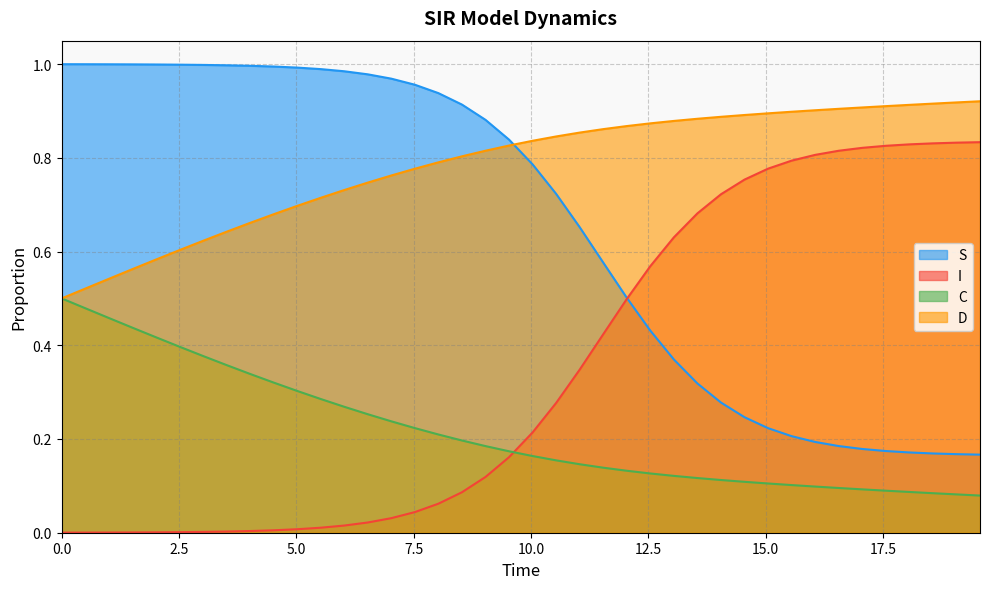

What is the minimum value for D?

0.5